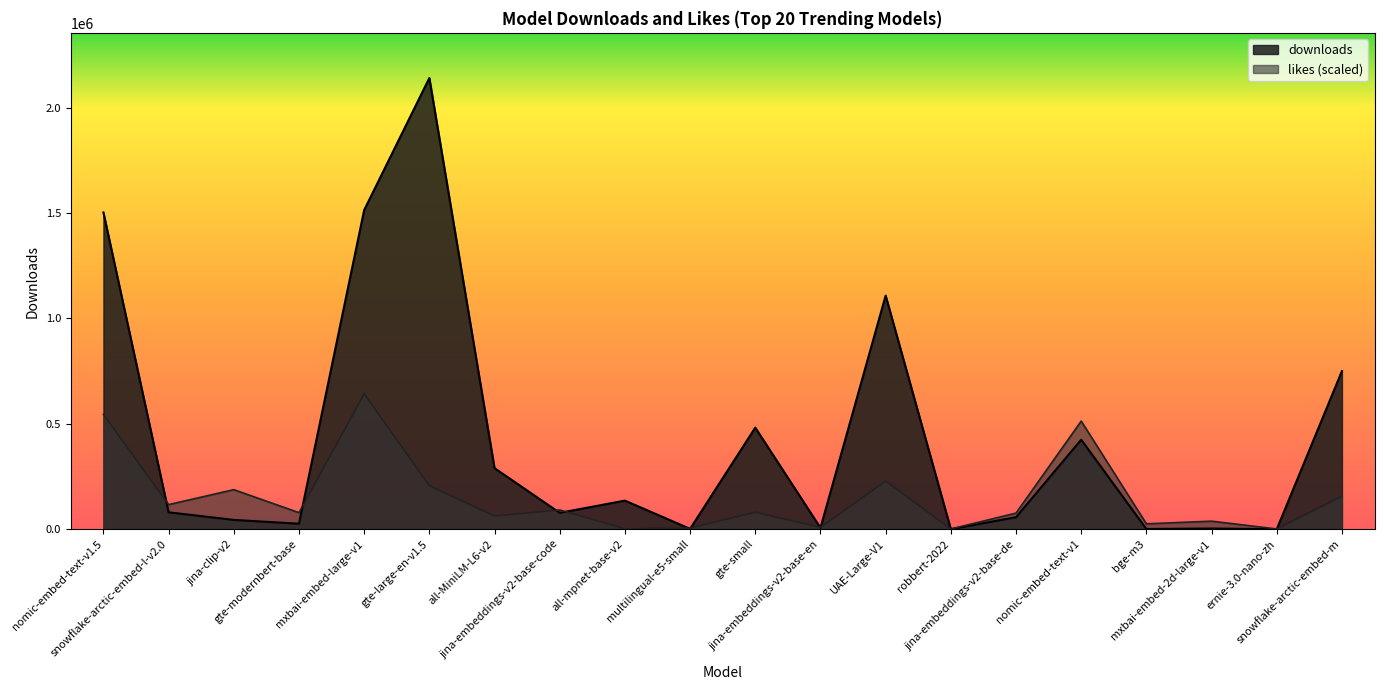

Where is the first local maximum for likes?

jina-clip-v2